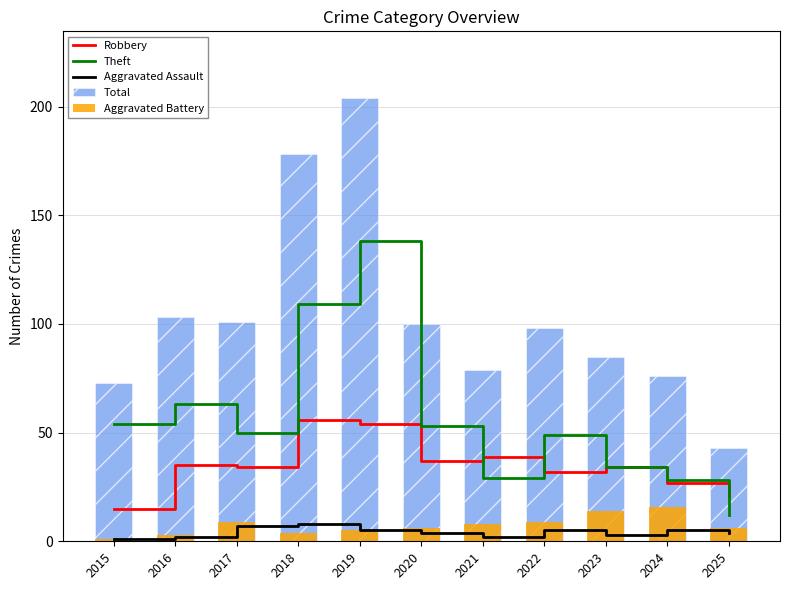

Reading left to right, list all the values displayed in this chart.

Robbery: 2015=15	2016=35	2017=34	2018=56	2019=54	2020=37	2021=39	2022=32	2023=34	2024=27	2025=21
Theft: 2015=54	2016=63	2017=50	2018=109	2019=138	2020=53	2021=29	2022=49	2023=34	2024=28	2025=12
Aggravated Assault: 2015=1	2016=2	2017=7	2018=8	2019=5	2020=4	2021=2	2022=5	2023=3	2024=5	2025=4
Total: 2015=73	2016=103	2017=101	2018=178	2019=204	2020=100	2021=79	2022=98	2023=85	2024=76	2025=43
Aggravated Battery: 2015=1	2016=3	2017=9	2018=4	2019=5	2020=6	2021=8	2022=9	2023=14	2024=16	2025=6